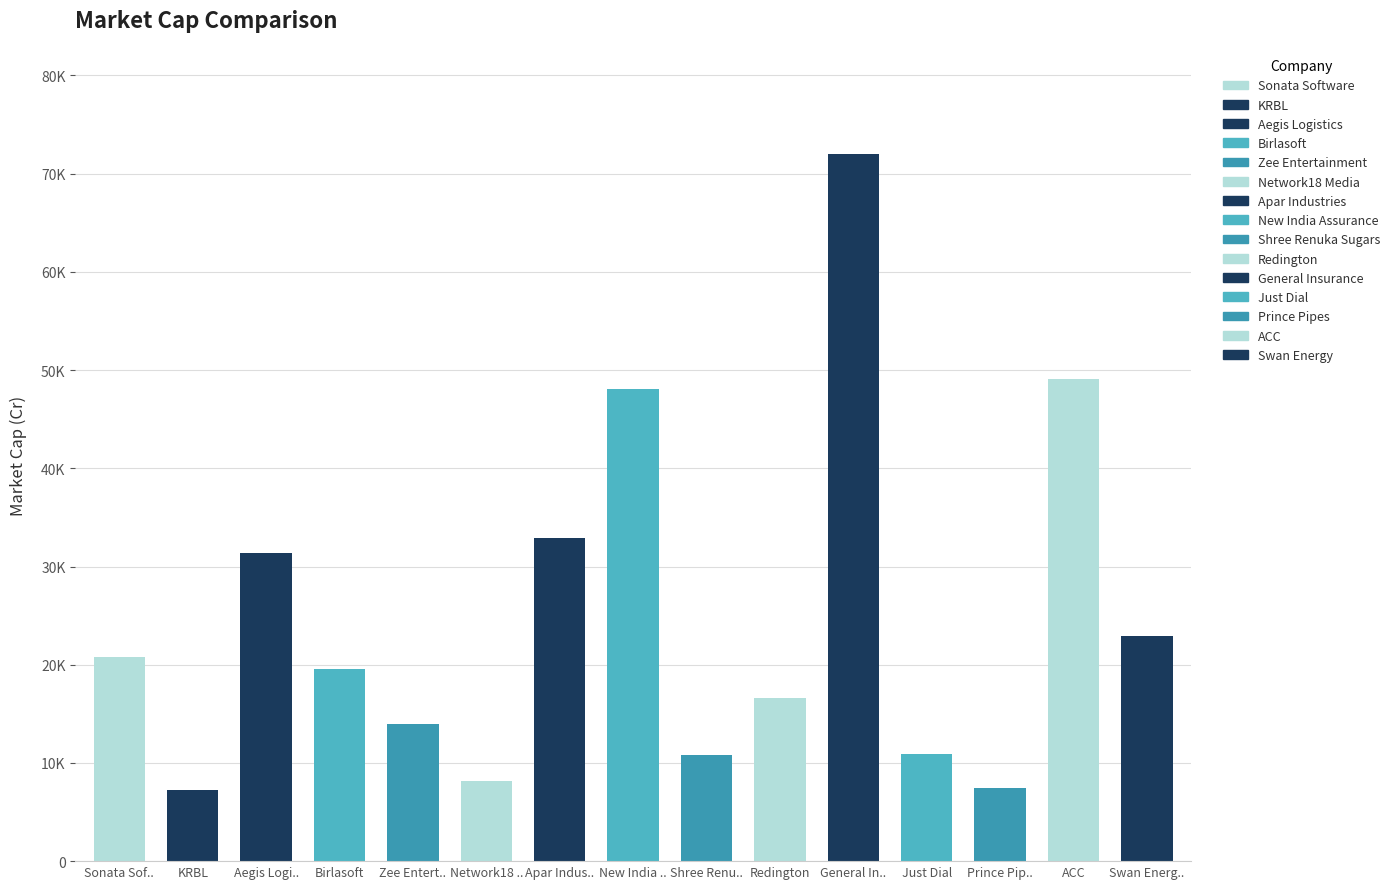

How many values exceed 19596?

8